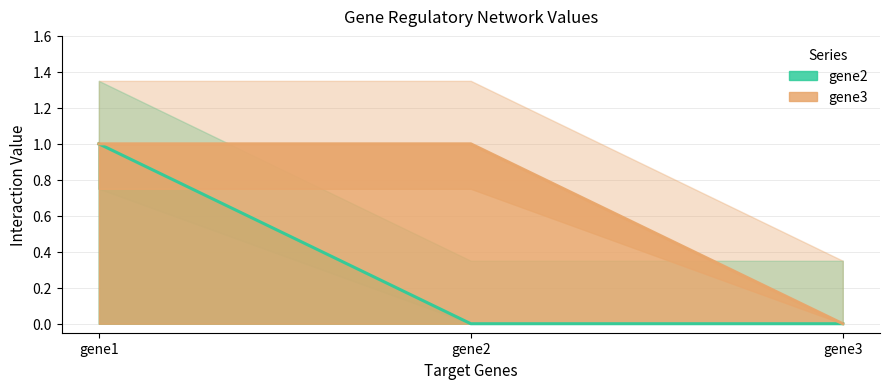

How many positive values does the gene3 series have?

2